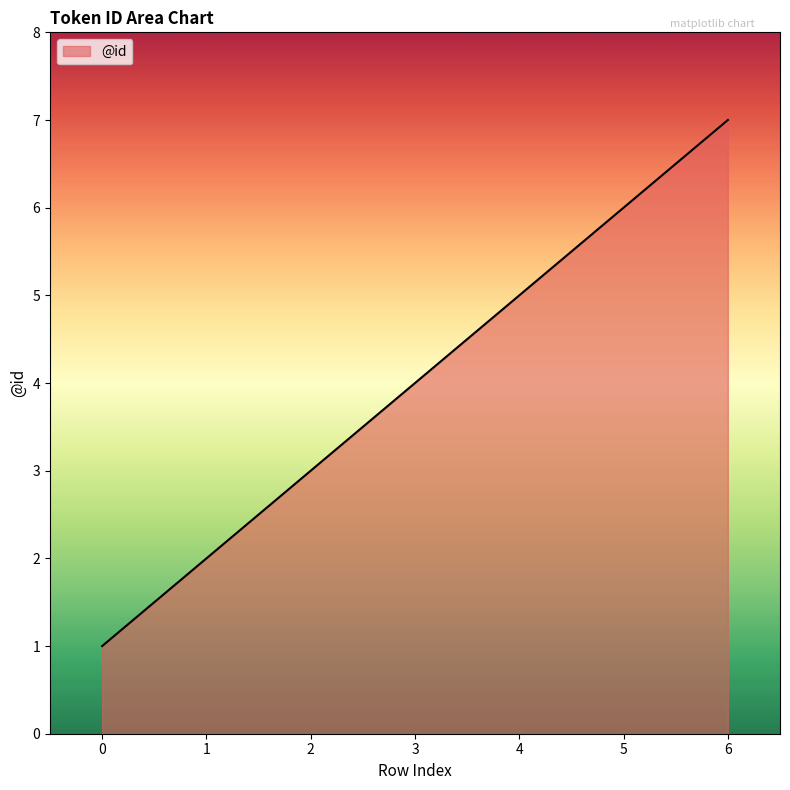

True or false: there are more than 0 points higher than both neighbors.

False